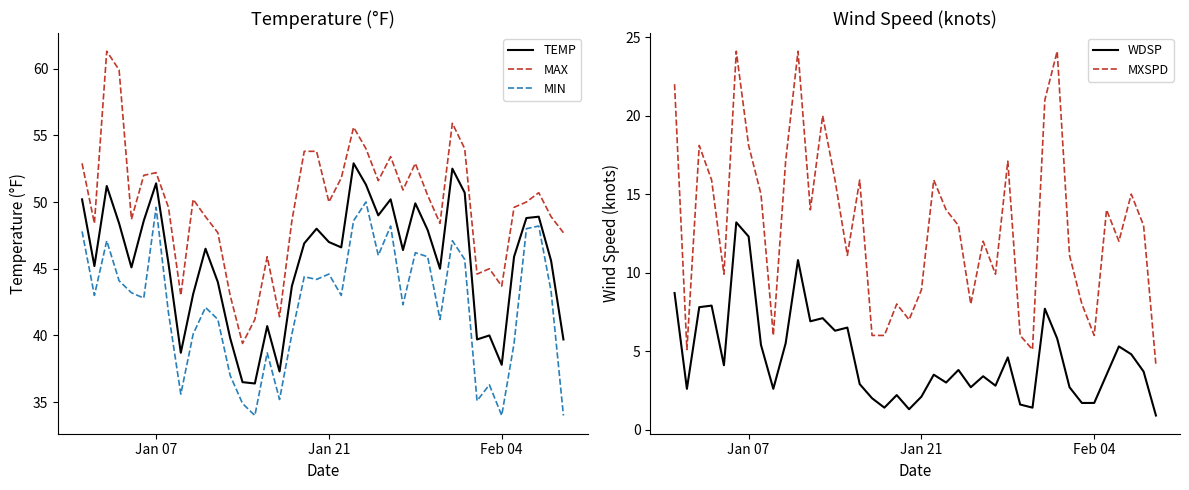

What is the value of the WDSP point at the 26th from the left?

3.4